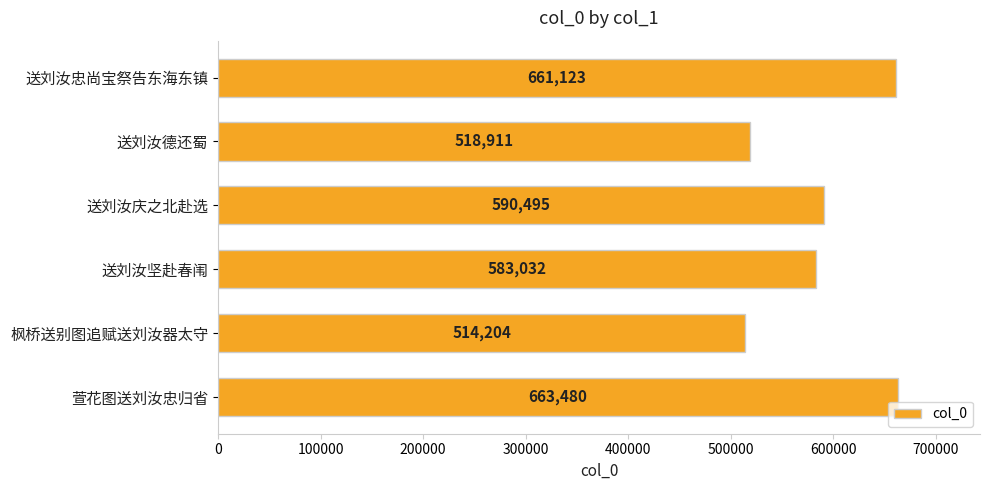

The value at 枫桥送别图追赋送刘汝器太守 is 224681. True or false?

False